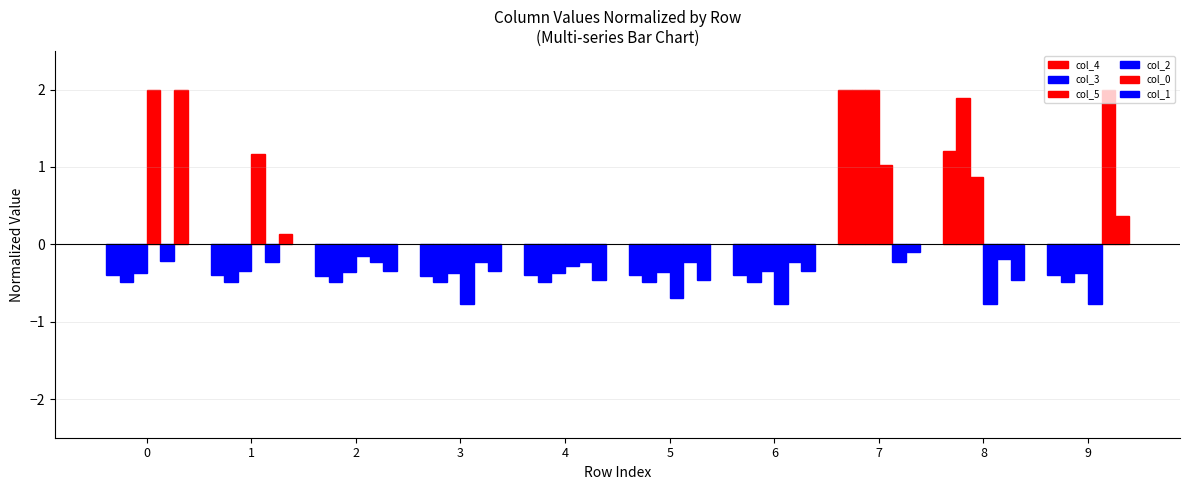

Reading right to left, transcribe all the data shown in this chart.

col_4: -0.4	1.2	2.0	-0.4	-0.4	-0.4	-0.4	-0.4	-0.4	-0.4
col_3: -0.5	1.9	2.0	-0.5	-0.5	-0.5	-0.5	-0.5	-0.5	-0.5
col_5: -0.4	0.9	2.0	-0.3	-0.4	-0.4	-0.4	-0.4	-0.3	-0.4
col_2: -0.8	-0.8	1.0	-0.8	-0.7	-0.3	-0.8	-0.1	1.2	2.0
col_0: 2.0	-0.2	-0.2	-0.2	-0.2	-0.2	-0.2	-0.2	-0.2	-0.2
col_1: 0.4	-0.5	-0.1	-0.3	-0.5	-0.5	-0.3	-0.3	0.1	2.0